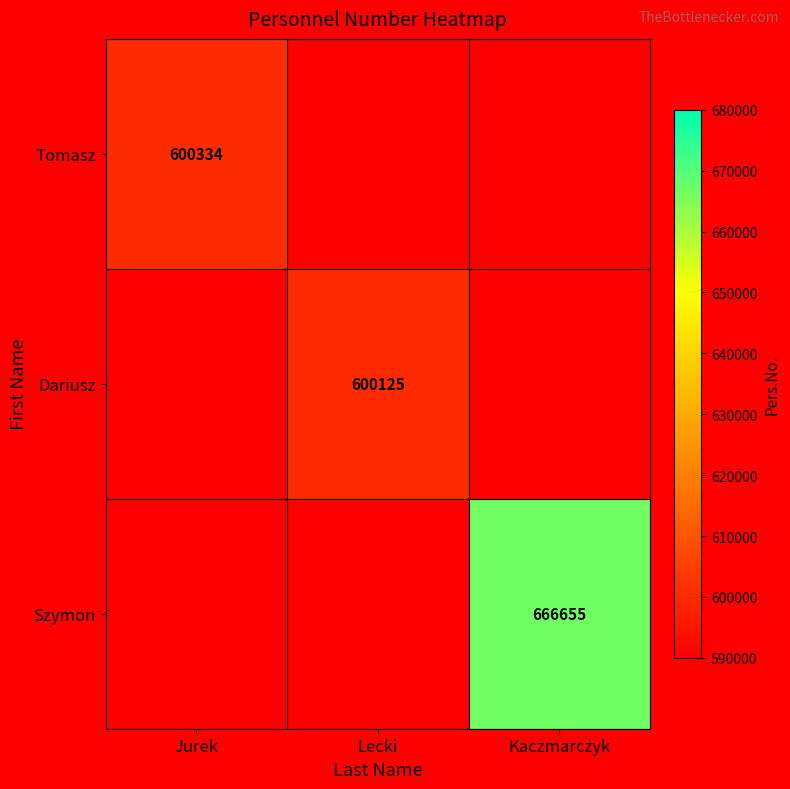

The value of Szymon at Kaczmarczyk is 666655. True or false?

True